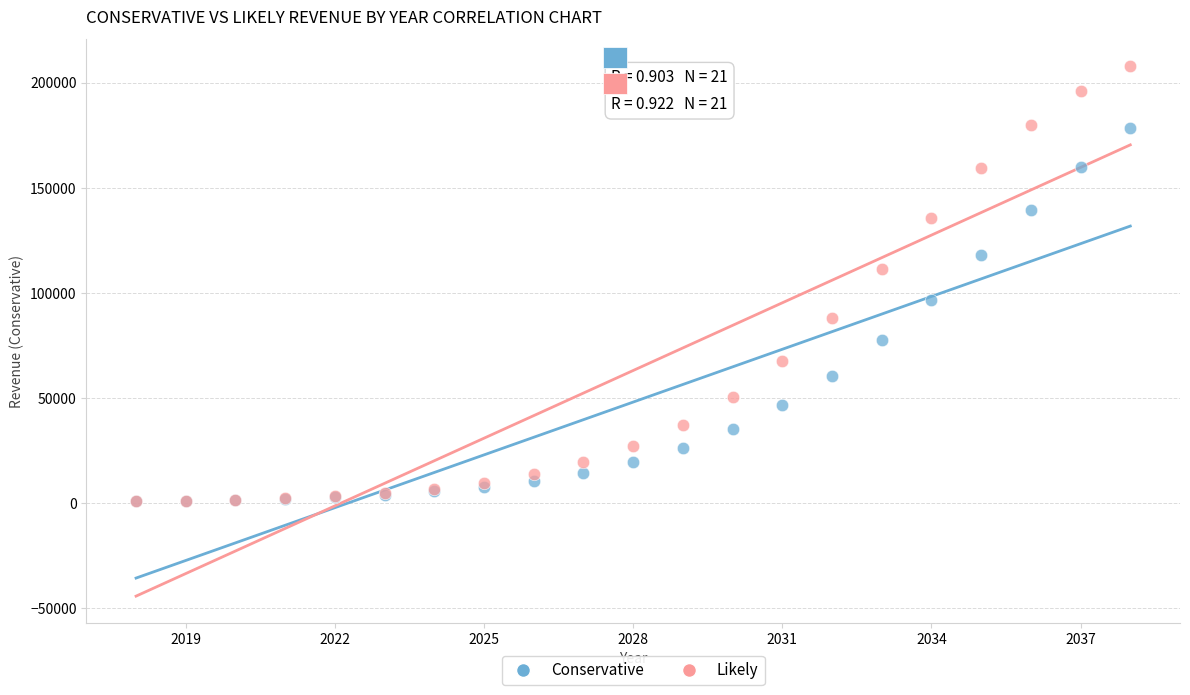

What are all the series names shown in the legend?

Conservative, Likely